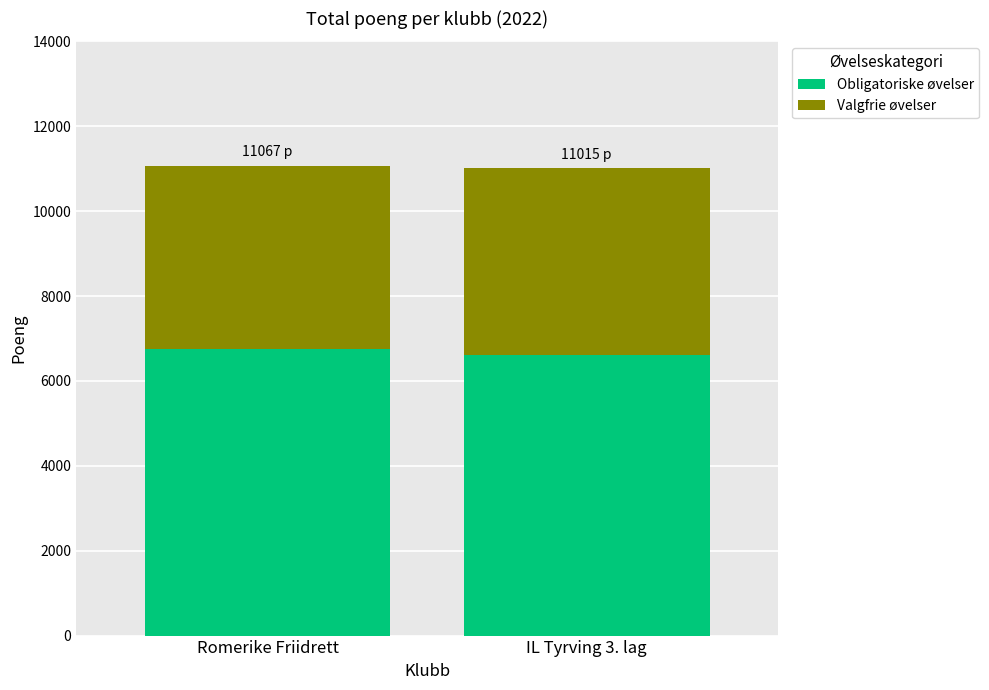

What is the sum of the Obligatoriske øvelser values at Romerike Friidrett and IL Tyrving 3. lag?

13360